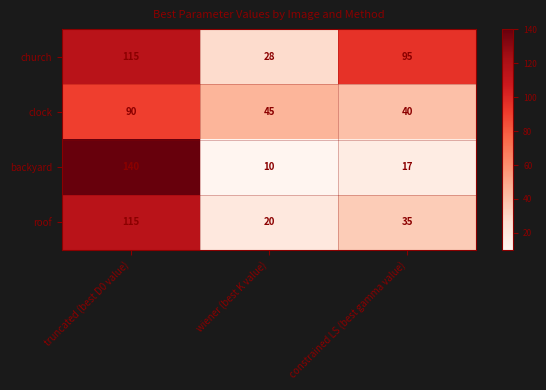

What is the smallest value displayed?

10